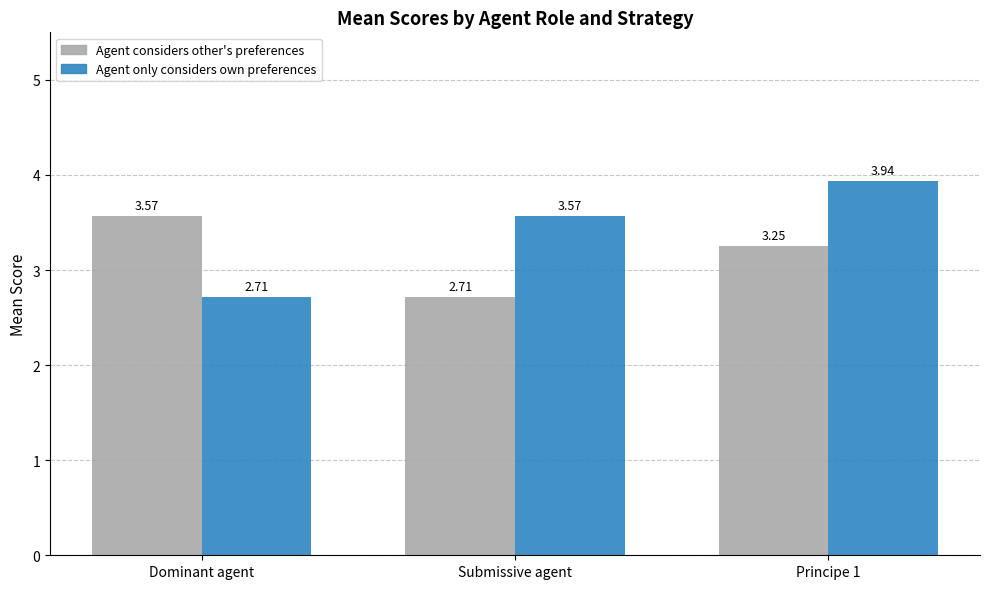

What is the difference between the highest and lowest values at Dominant agent?

0.9